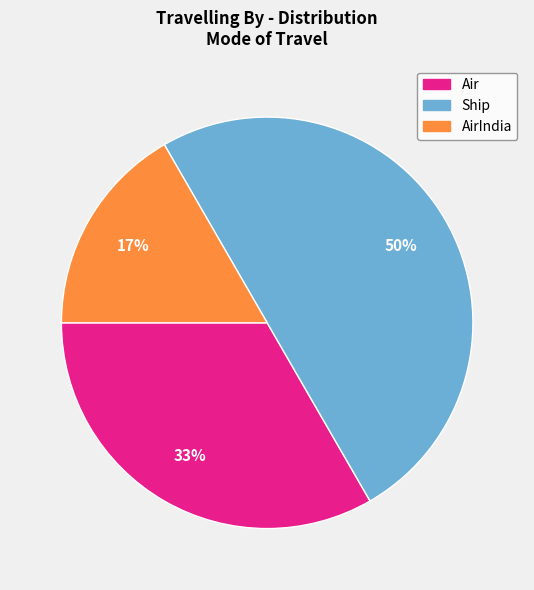

Do Ship and AirIndia together represent more than half of the pie?

Yes